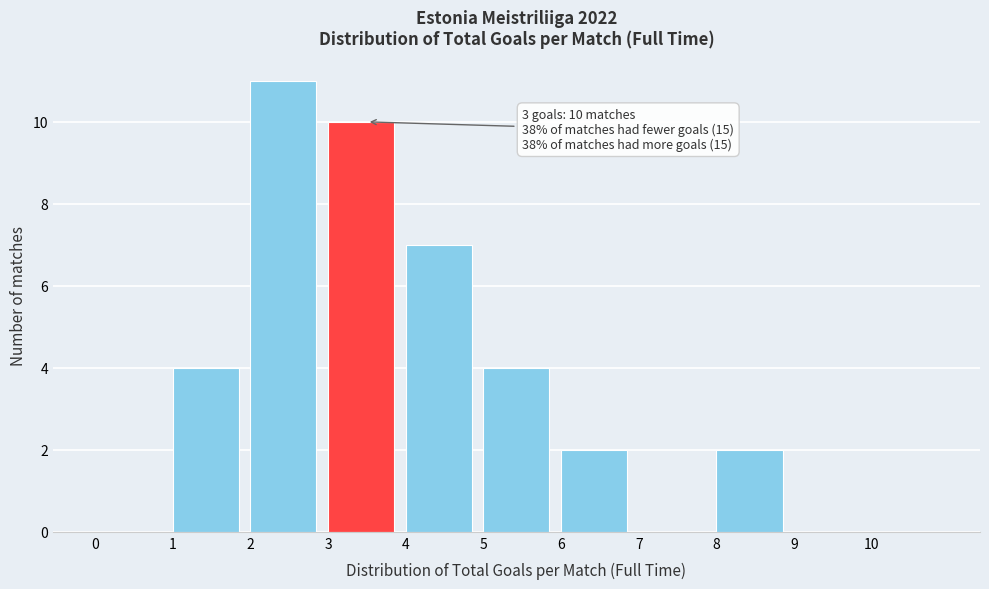

Over which range of the x-axis is the bar tallest?

2 to 3